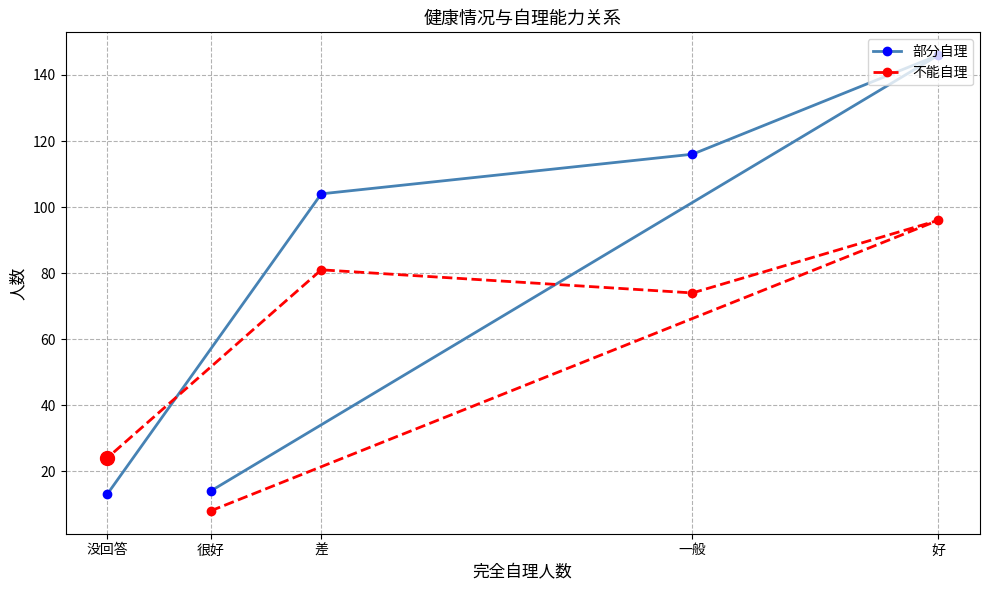

True or false: 部分自理 and 不能自理 intersect in this chart.

True